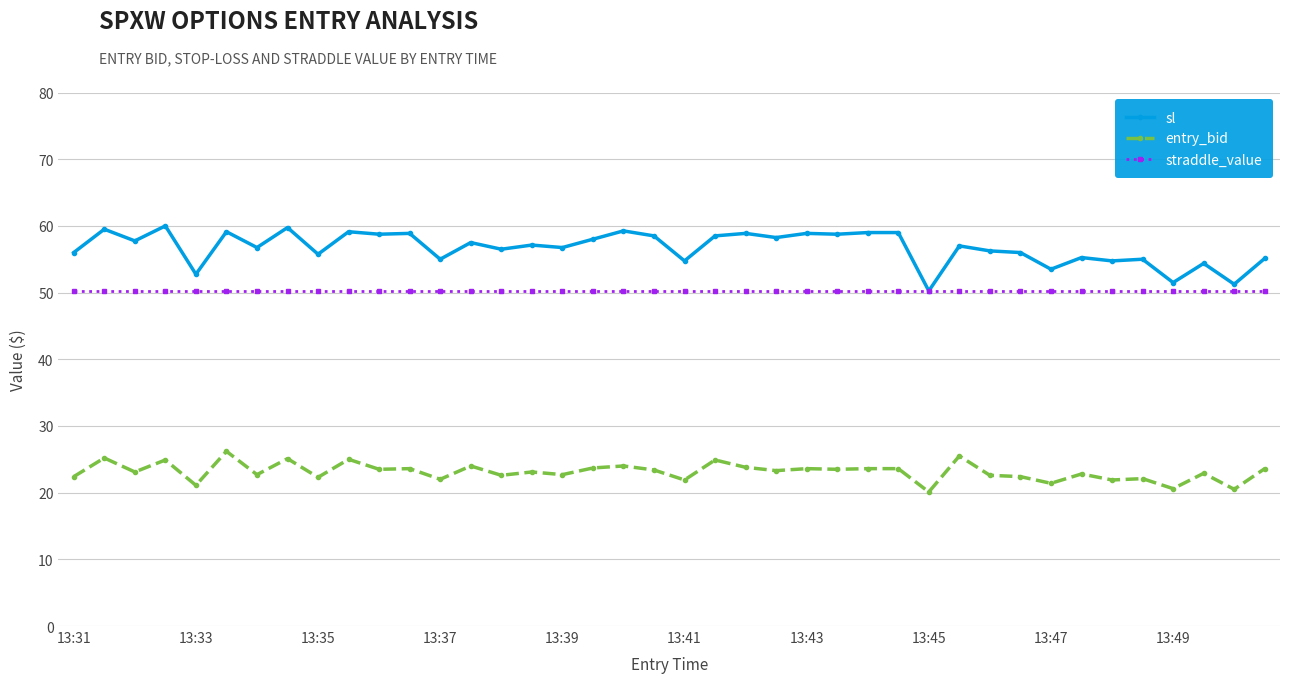

What is the sum of all entry_bid values?

925.2